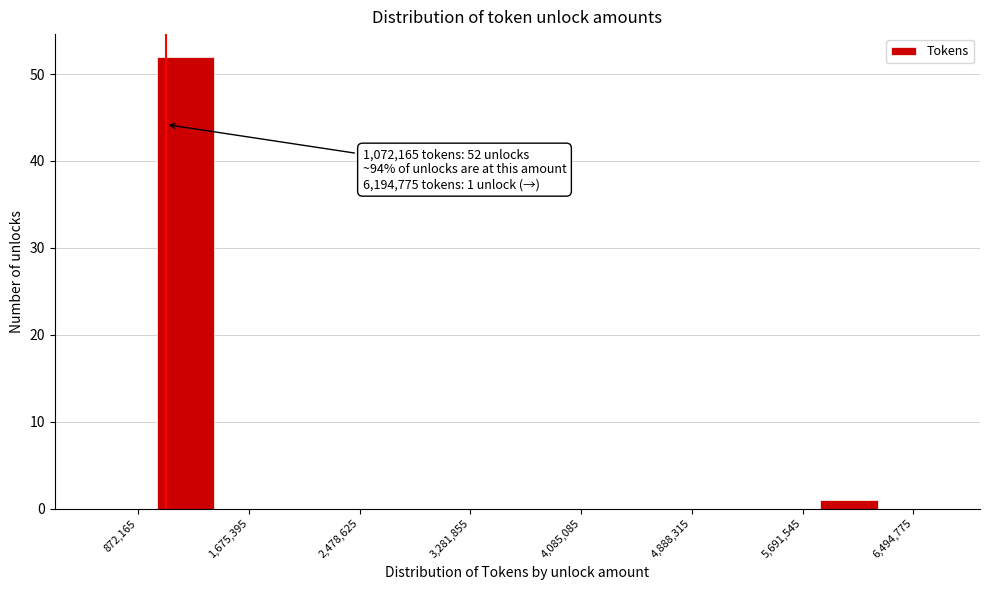

Over which range of the x-axis is the bar tallest?

1000000 to 1400000